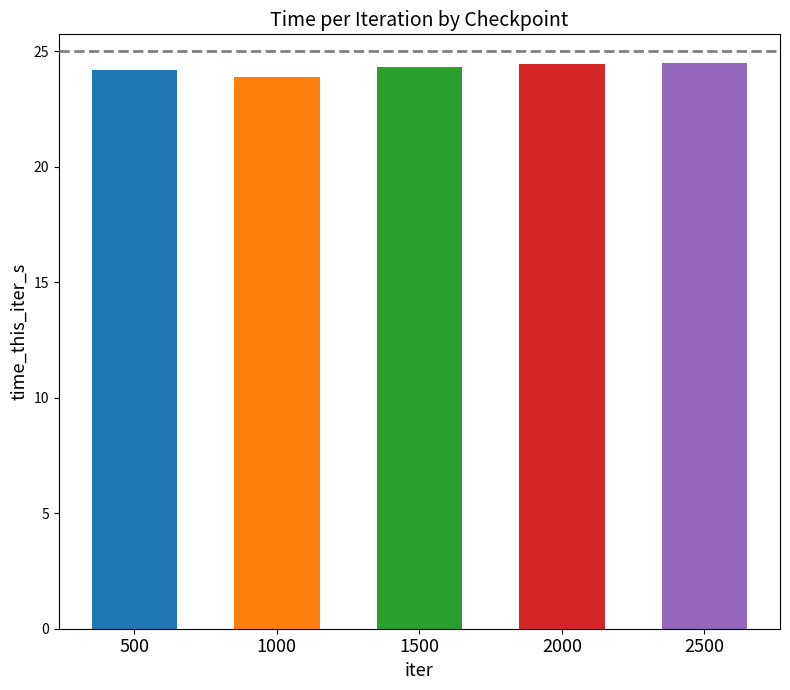

What is the ratio of the value at 1500 to the value at 2000?

1.0